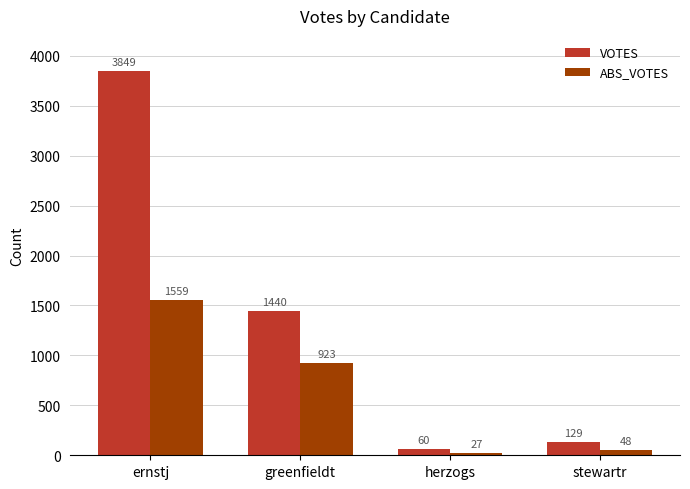

How many values in the ABS_VOTES series are below 923?

2